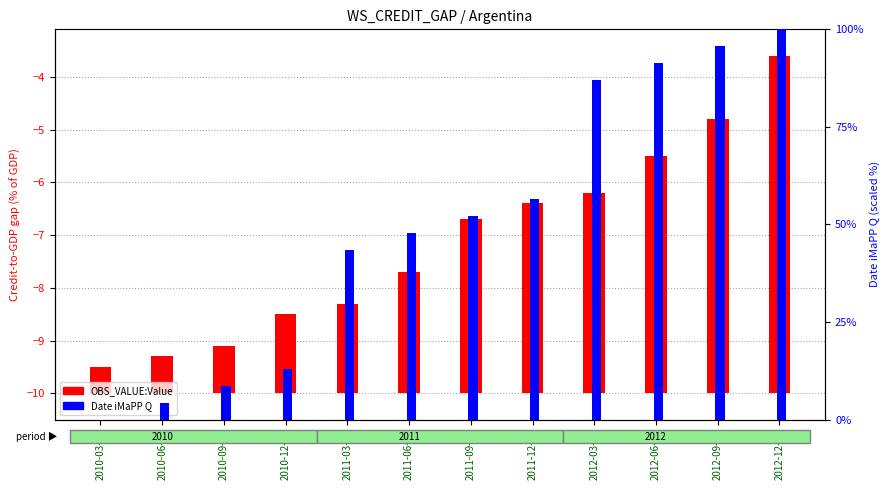

What is the maximum value shown in the chart?

100.0